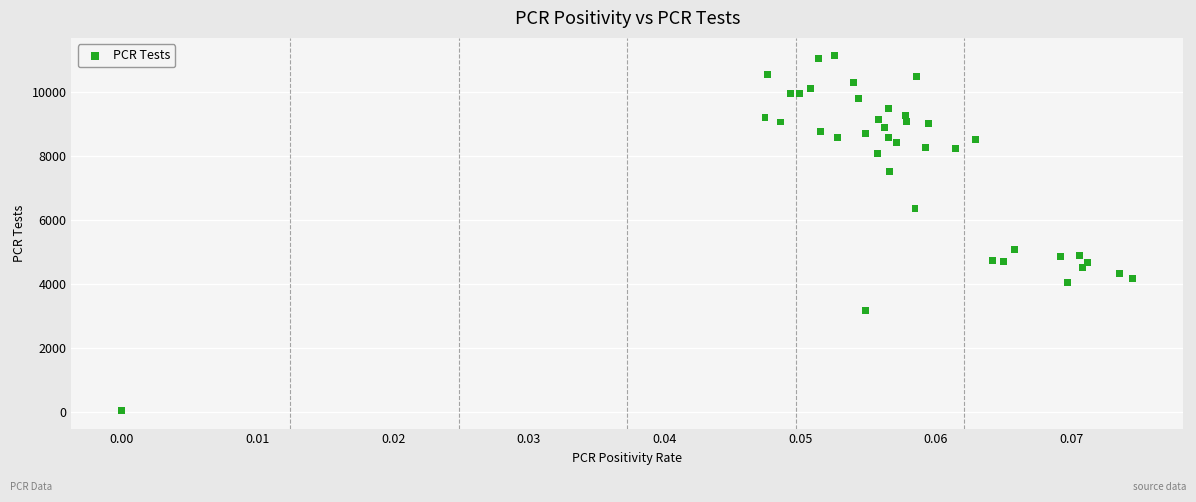

What Y value in the scatter plot is closest to 5578?

5062